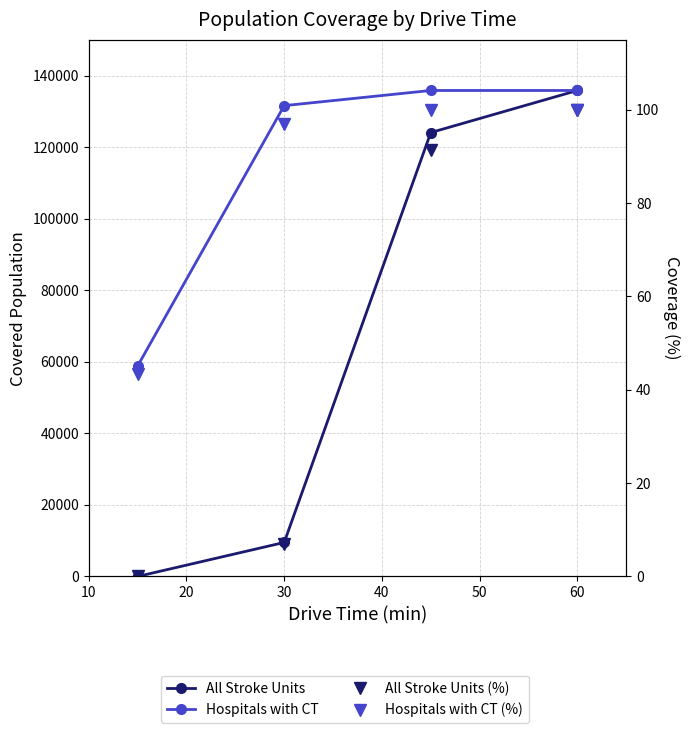

Which series changed the most between 30 and 40?

All Stroke Units